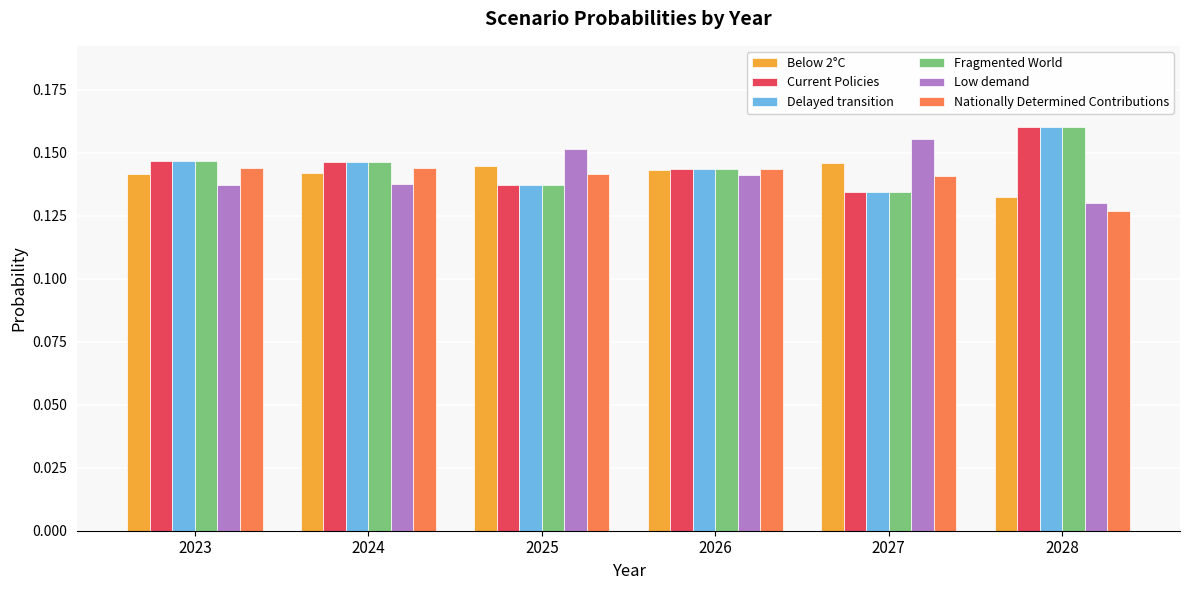

Where is Fragmented World nearest to the value 0?

2027